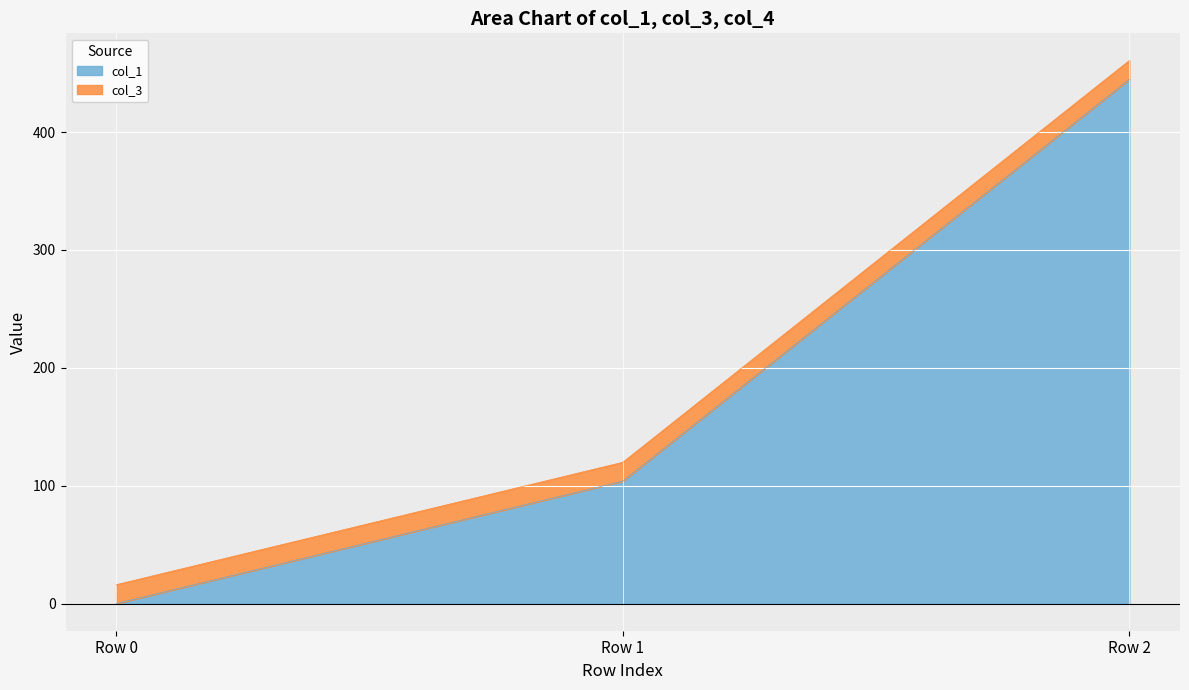

Does the chart display data point markers on the line(s)?

No